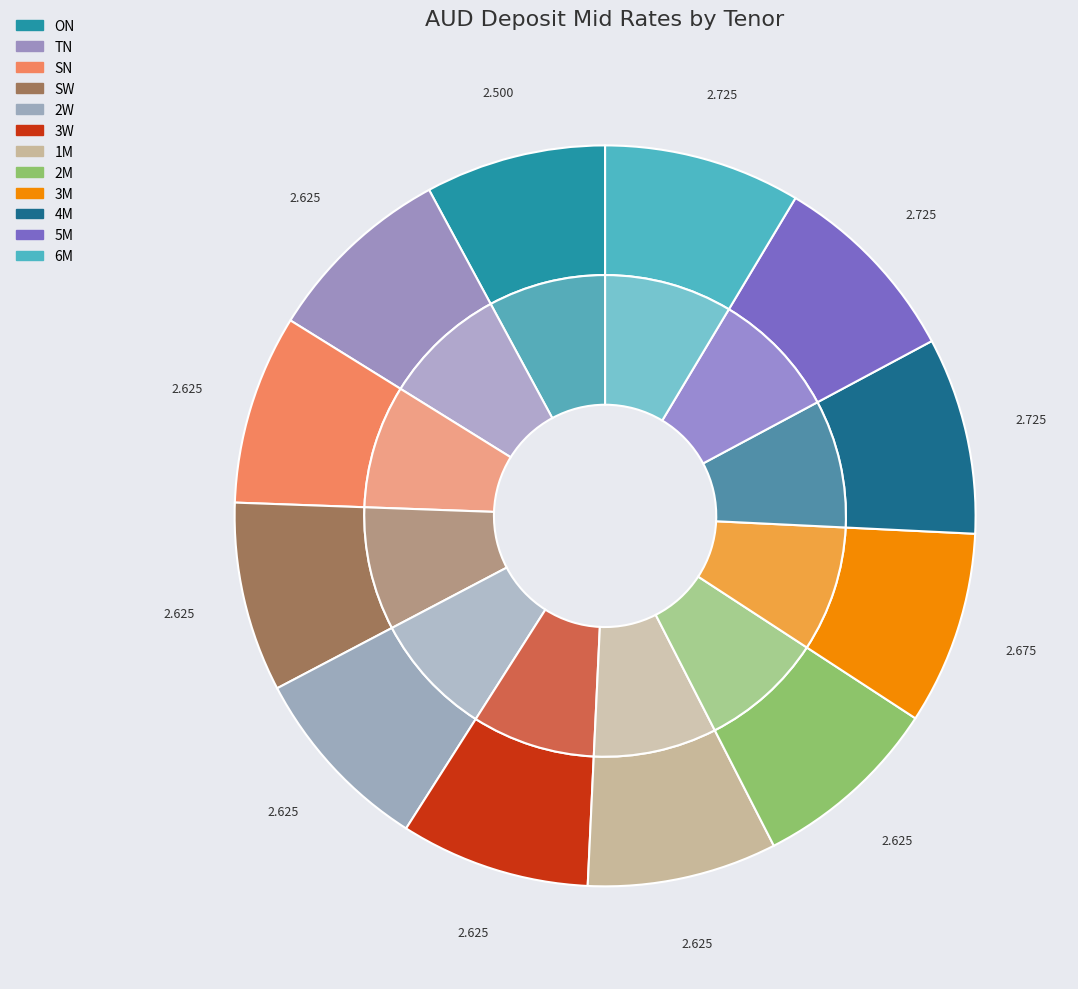

What is the largest slice in the pie chart?

4M